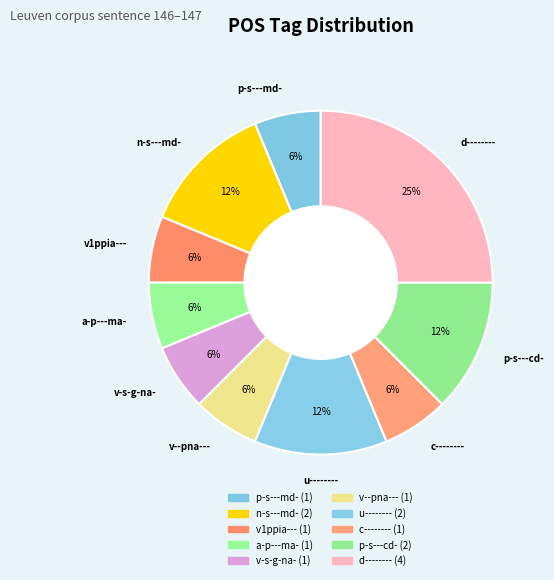

Count the number of slices in the pie.

10